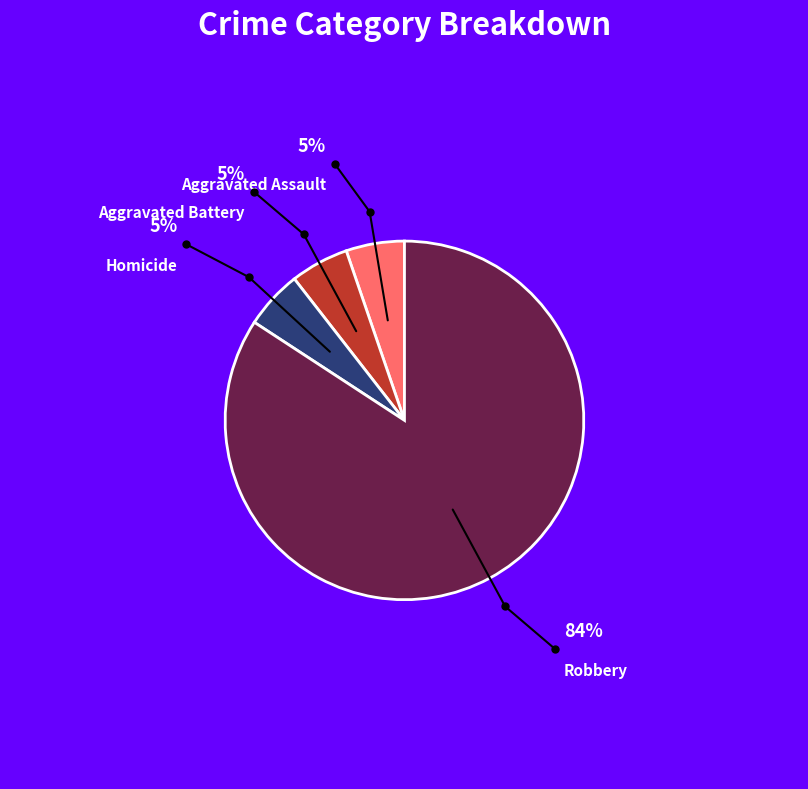

Is there any slice that represents more than half of the pie?

Yes